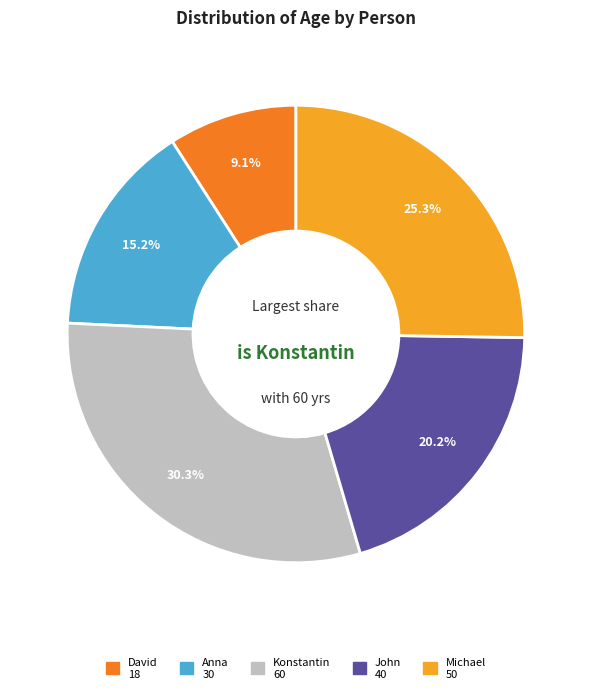

Is it true that Michael is 25% of the pie?

True